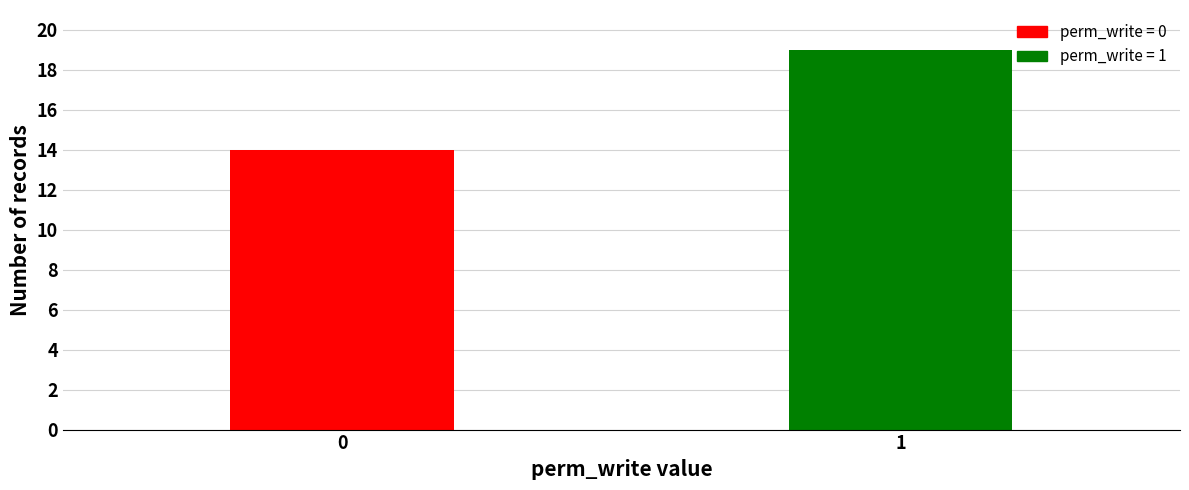

Reading left to right, list all the values displayed in this chart.

0=14	1=19